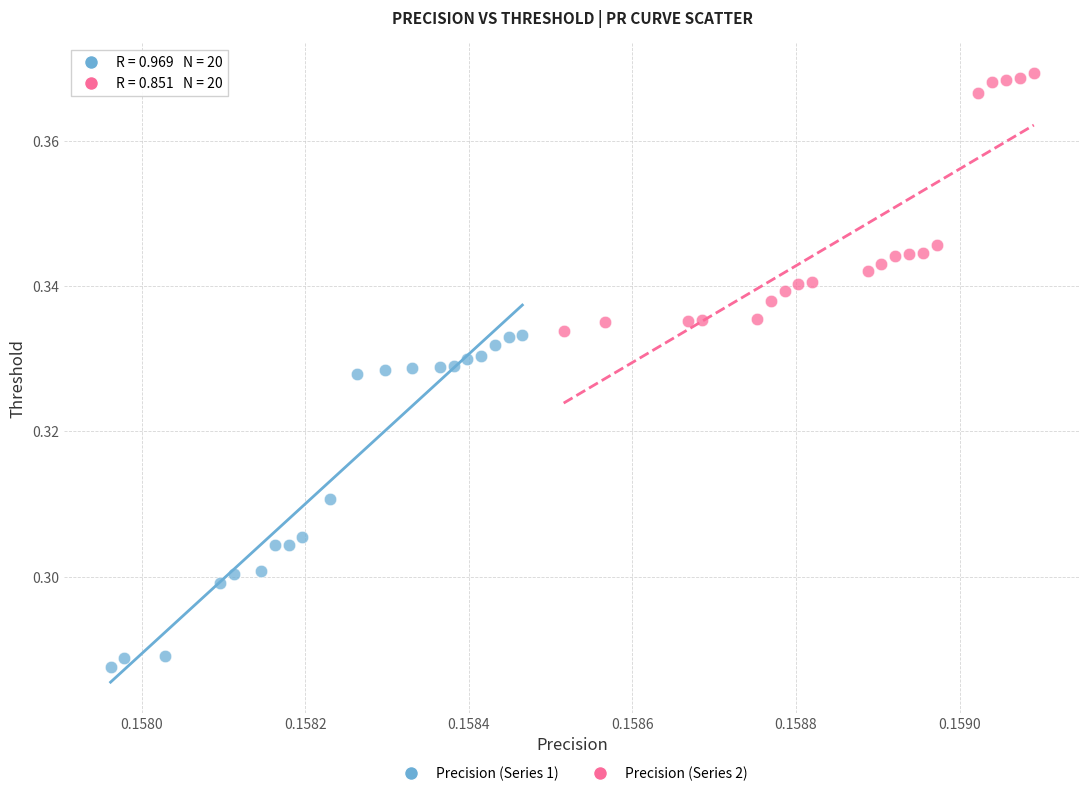

Which series contains the highest Y value?

Precision (Series 2)